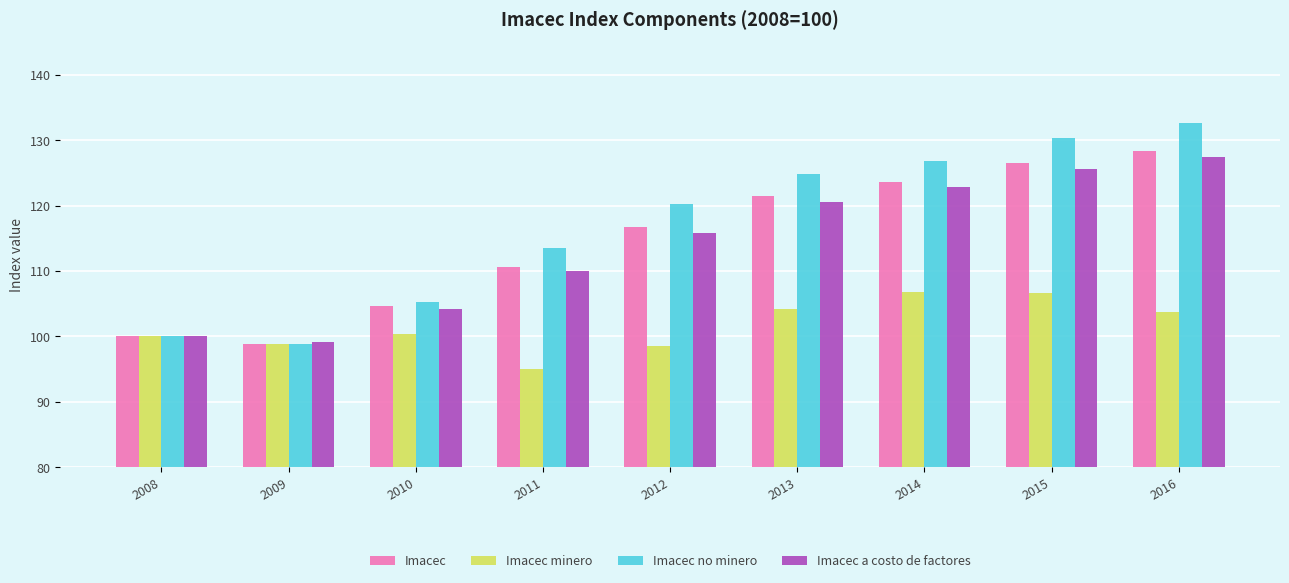

What is the approximate value of Imacec a costo de factores at 2016?

127.4